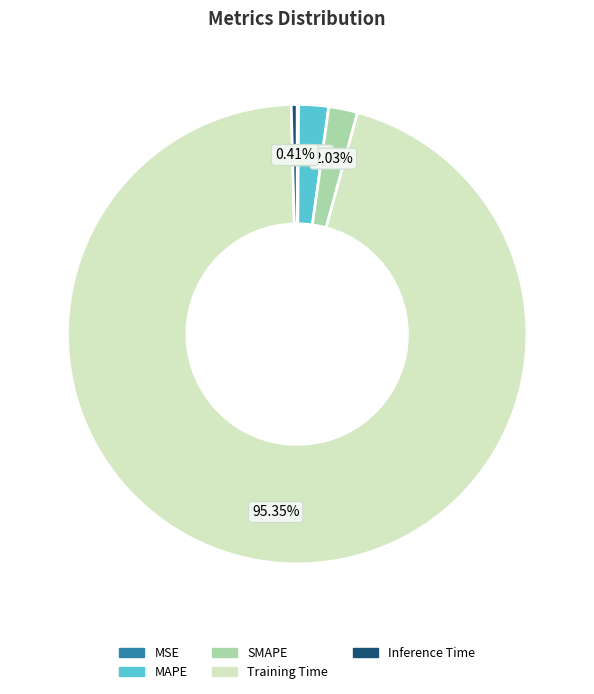

Between Inference Time and SMAPE, which is larger?

SMAPE